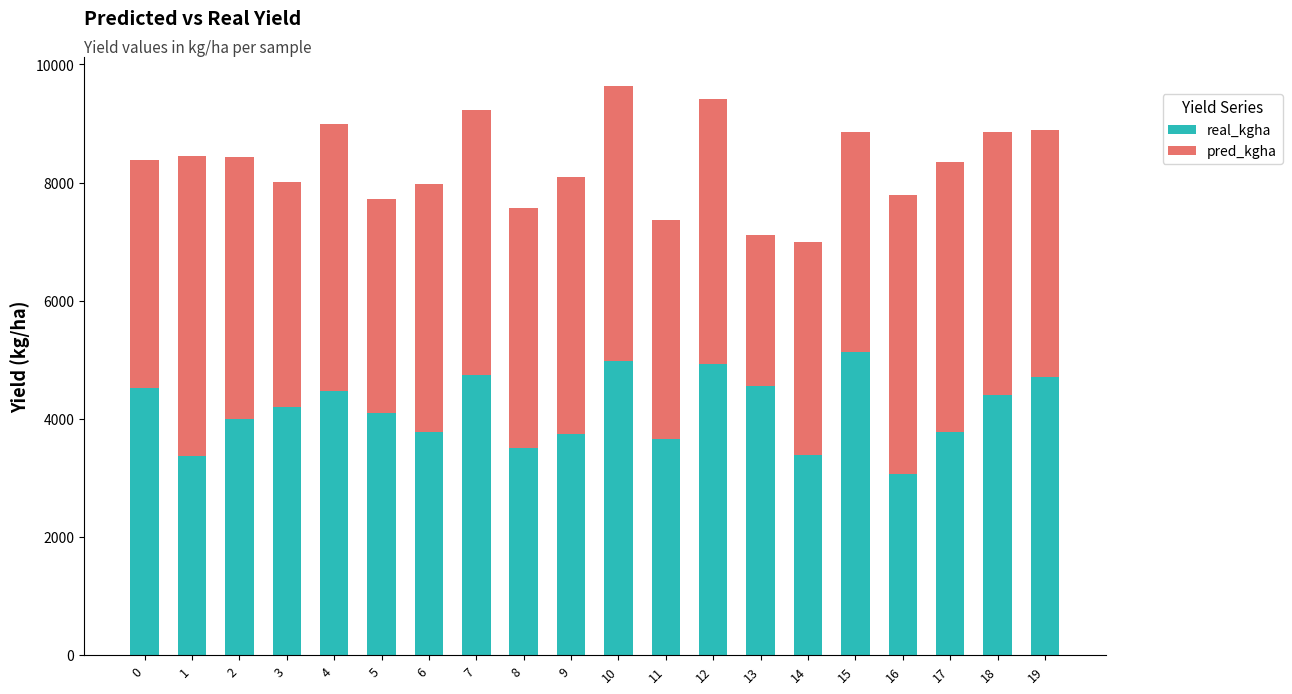

What are all the series names shown in the legend?

real_kgha, pred_kgha